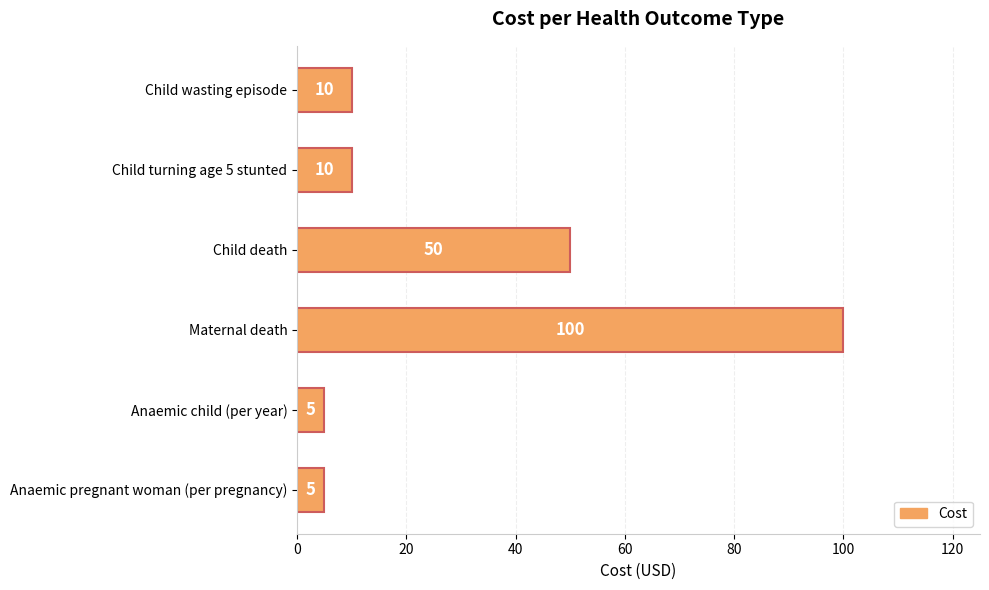

Reading bottom to top, what are all the values shown in this chart?

5	5	100	50	10	10